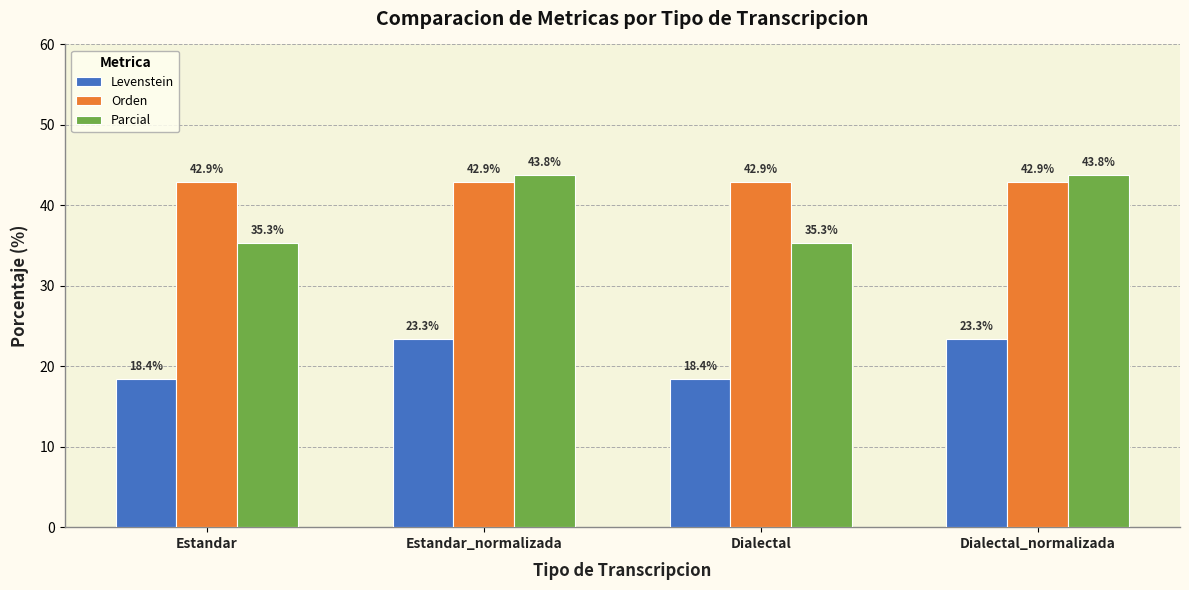

At how many categories does at least one series exceed 19?

4